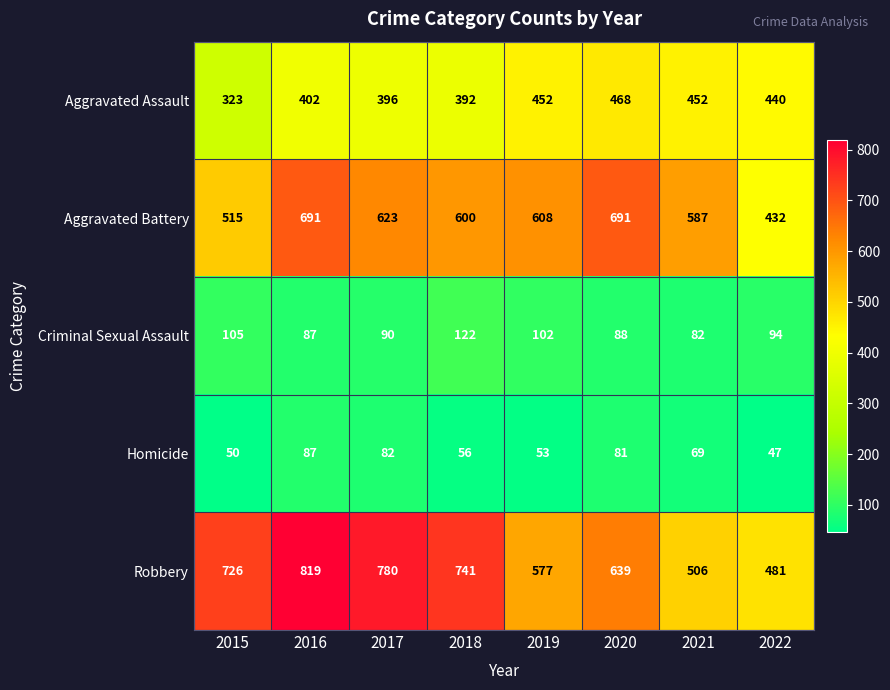

List the series in order of their peak value, lowest first.

Homicide, Criminal Sexual Assault, Aggravated Assault, Aggravated Battery, Robbery